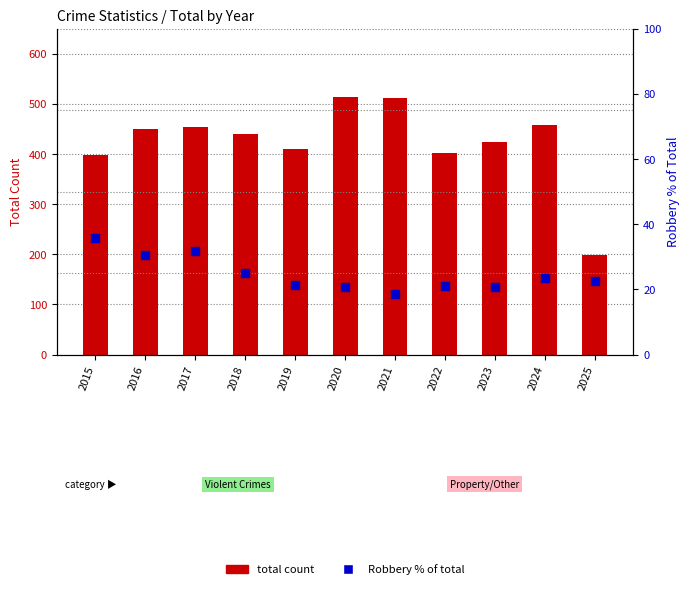

Which series has the largest Y range (max minus min)?

total count